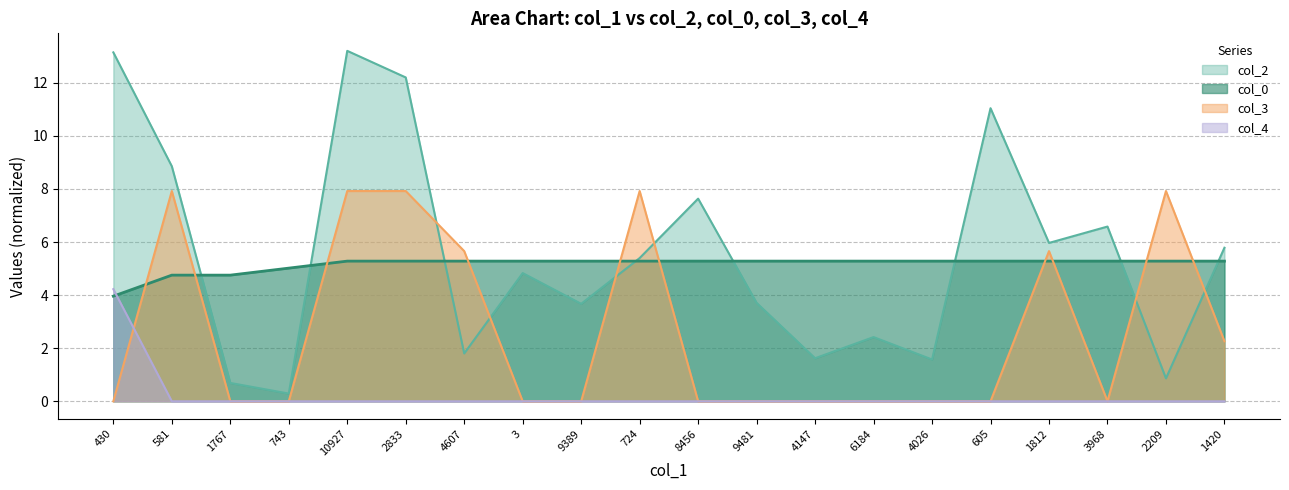

The value of col_0 at 605 is 5.3. True or false?

True